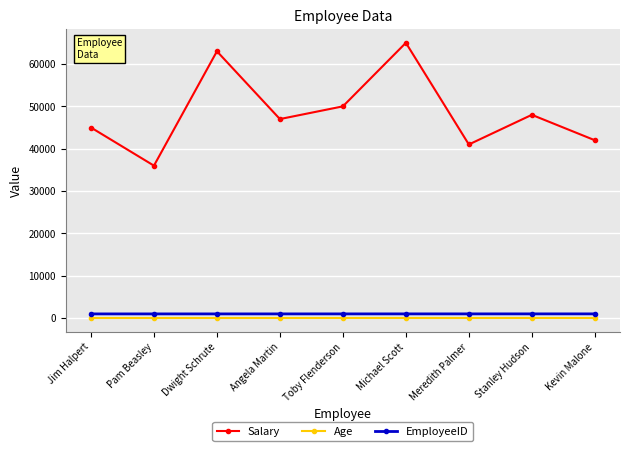

What is the difference between the maximum and minimum values in the EmployeeID series?

8